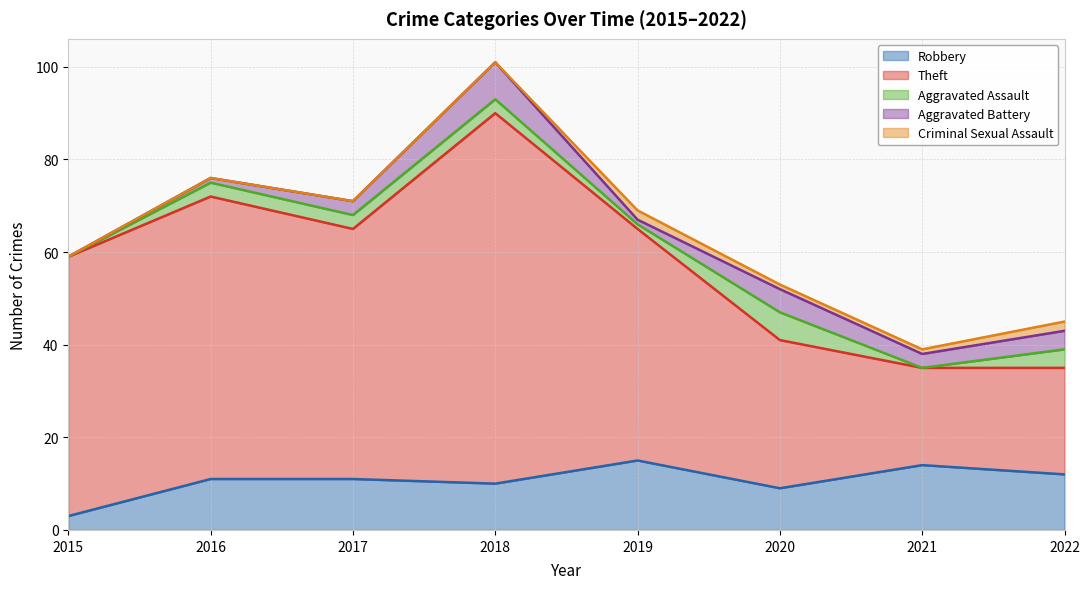

Where does the Aggravated Battery series first go above 3?

2018